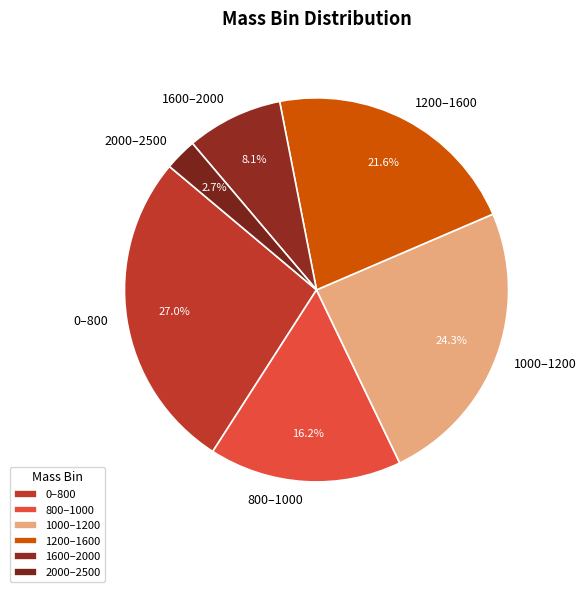

Is 2000–2500 the majority of the pie?

No